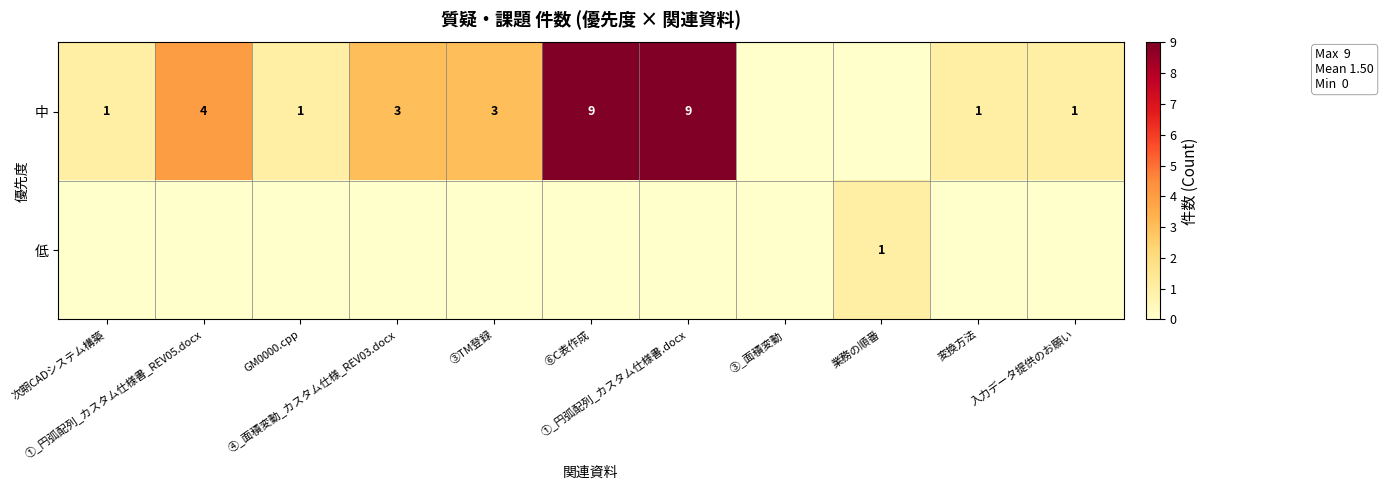

The 中 series shows 9 at ①_円弧配列_カスタム仕様書.docx. True or false?

True